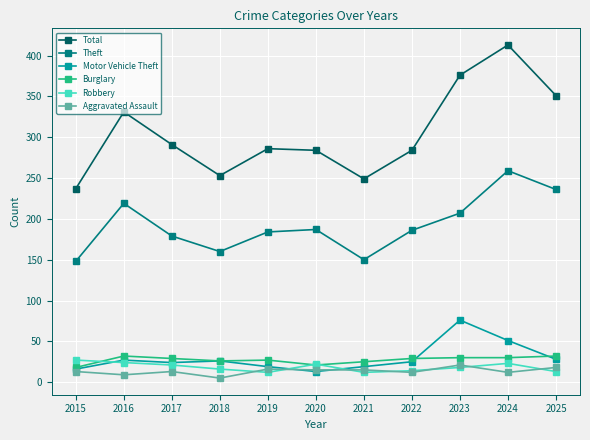

What is the maximum value shown in the chart?

413